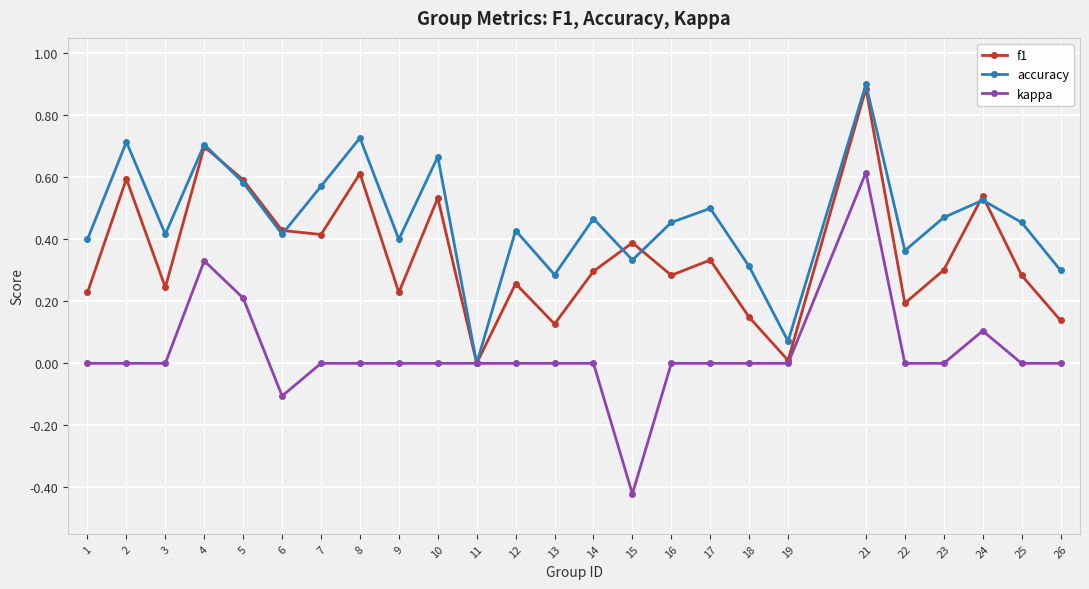

What is the greatest value displayed?

0.9